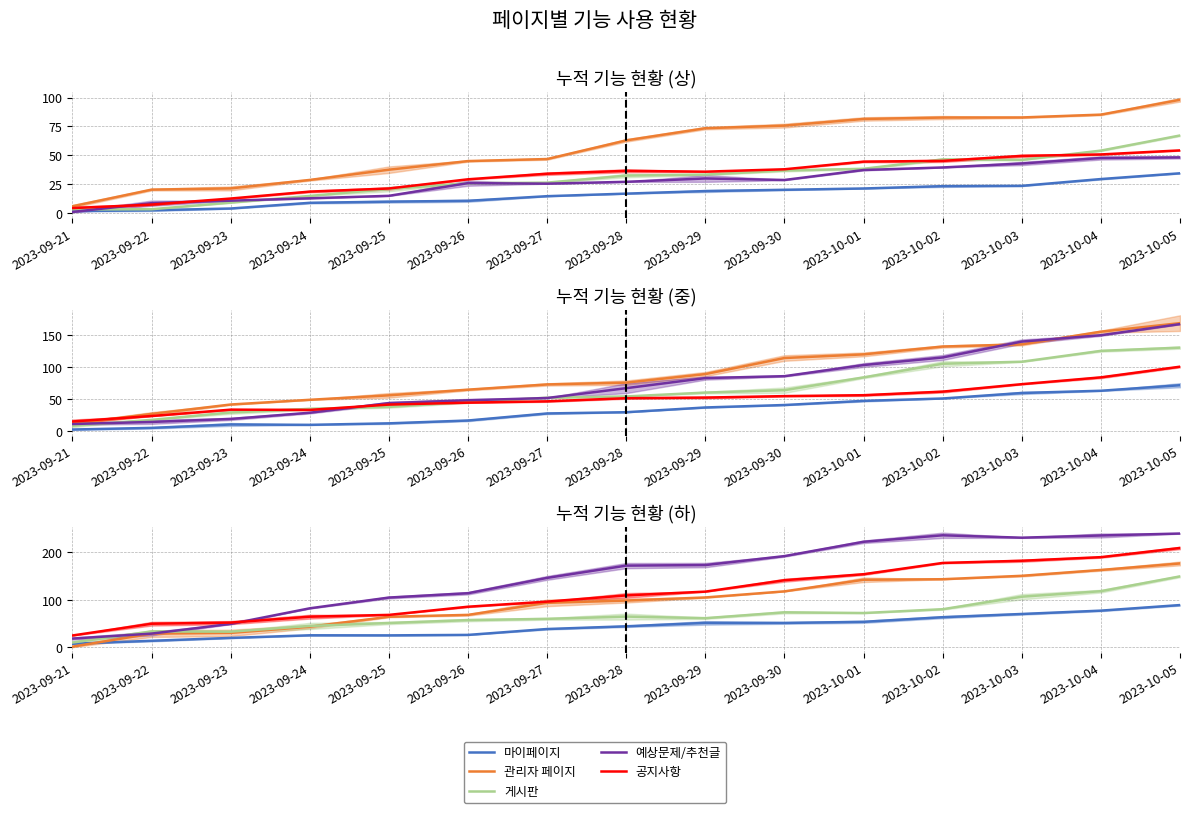

At which category is the sum across all series the highest?

2023-10-05